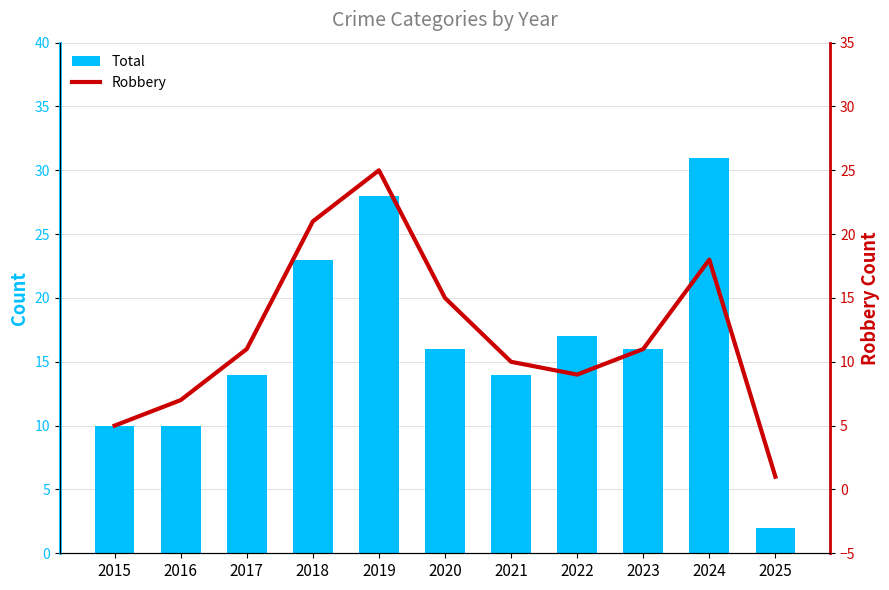

What is the smallest value displayed?

1